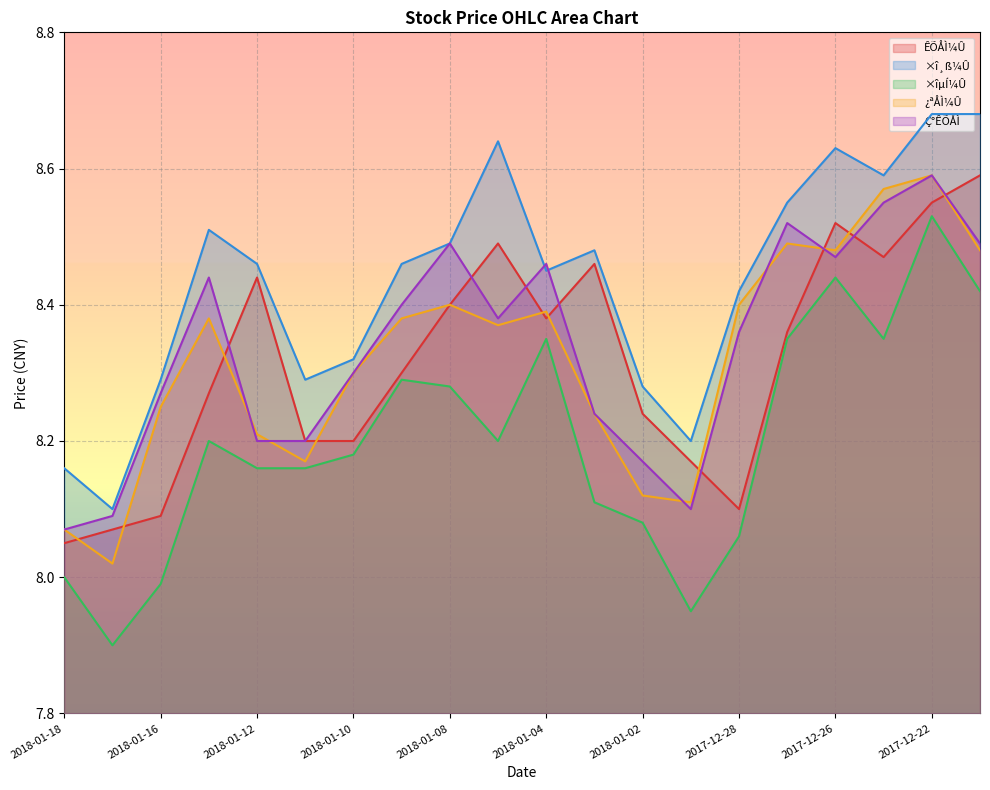

In ¿ªÅÌ¼Û, how many points are lower than both neighbors (excluding endpoints)?

5